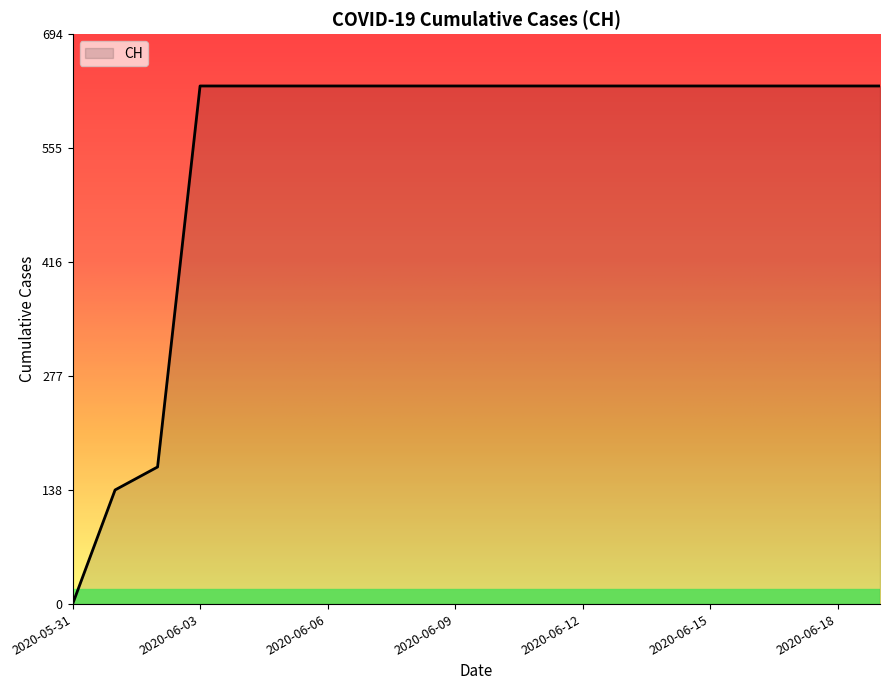

What is the maximum value shown in the chart?

631